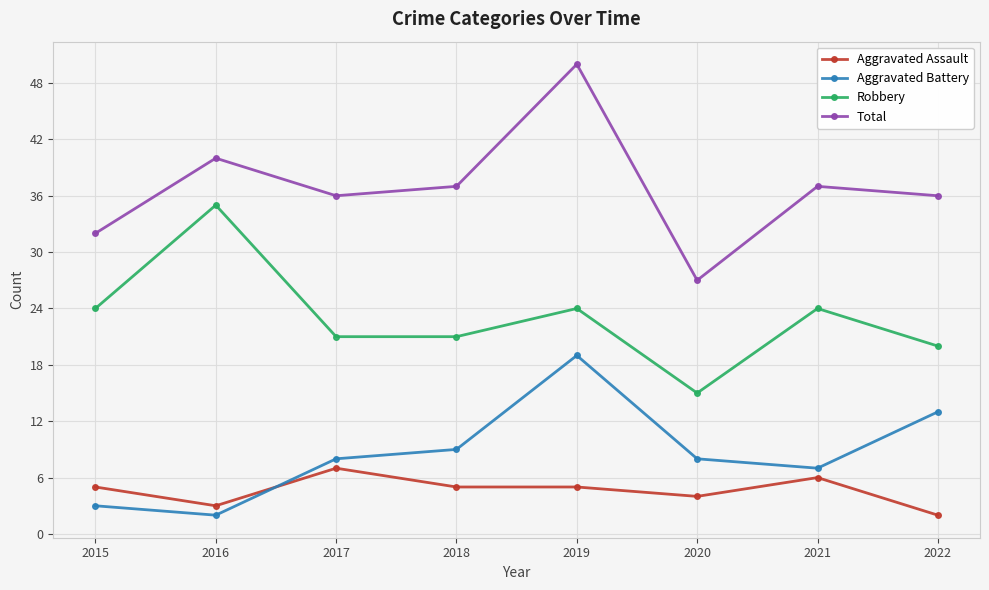

What is the difference between the maximum and minimum values in the Aggravated Battery series?

17